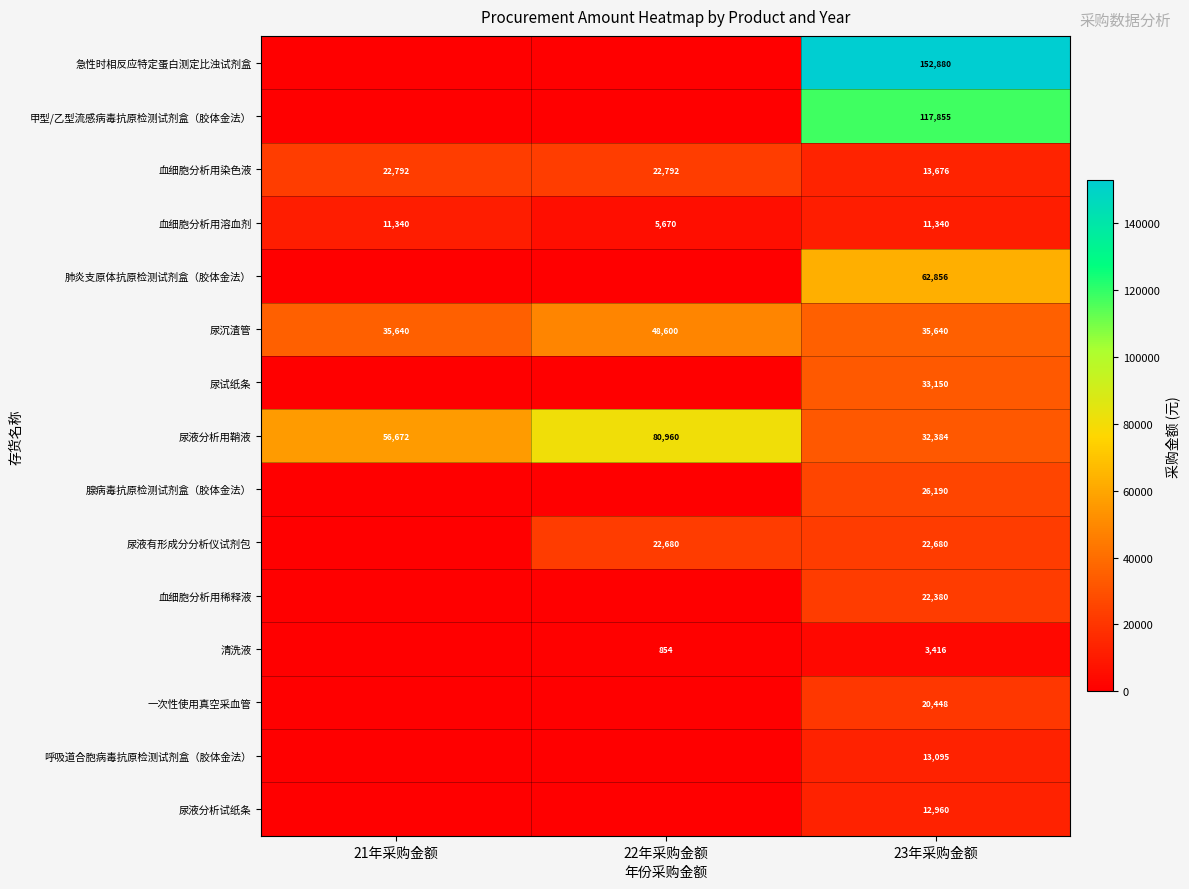

Count the 血细胞分析用溶血剂 values in the range 5670 to 11340.

3